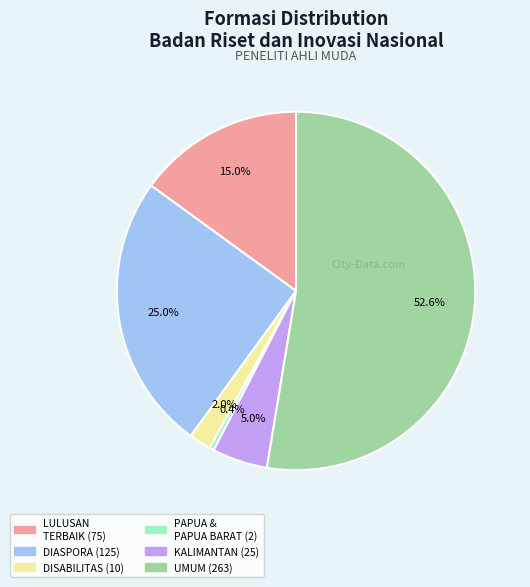

Does any single category account for the majority?

Yes